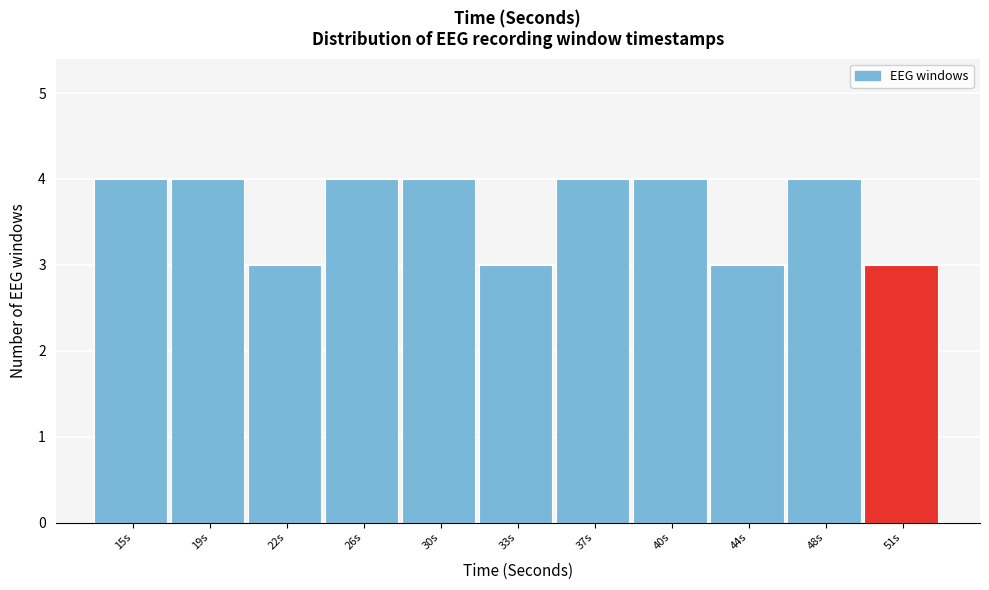

Reading right to left, transcribe all the data shown in this chart.

3	4	3	4	4	3	4	4	3	4	4